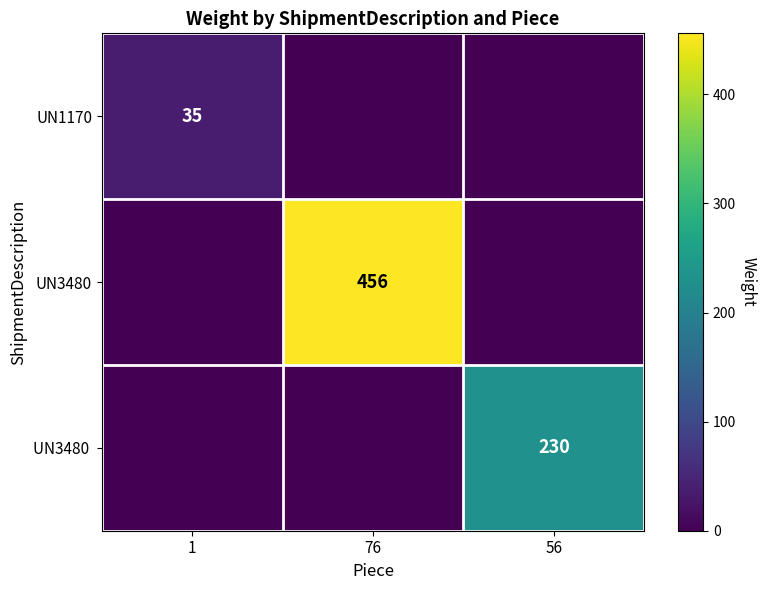

What is the difference between the highest and lowest values at 76?

456